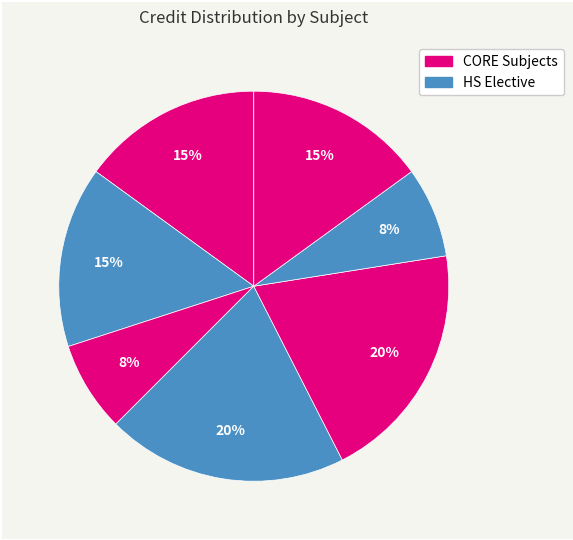

Count the number of slices in the pie.

7